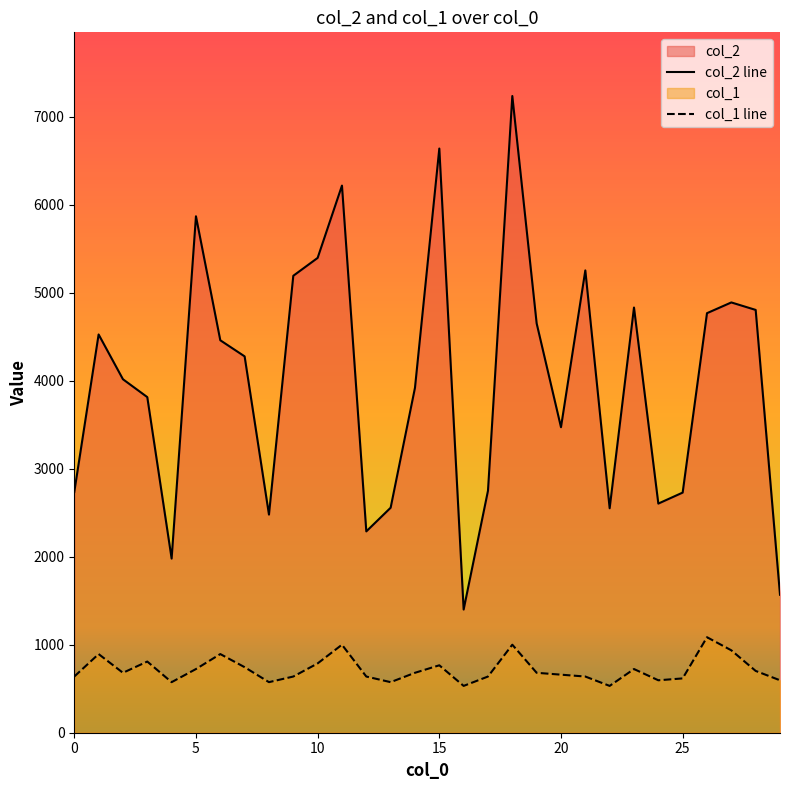

True or false: col_1 has a value of 659.8 at 20.

True